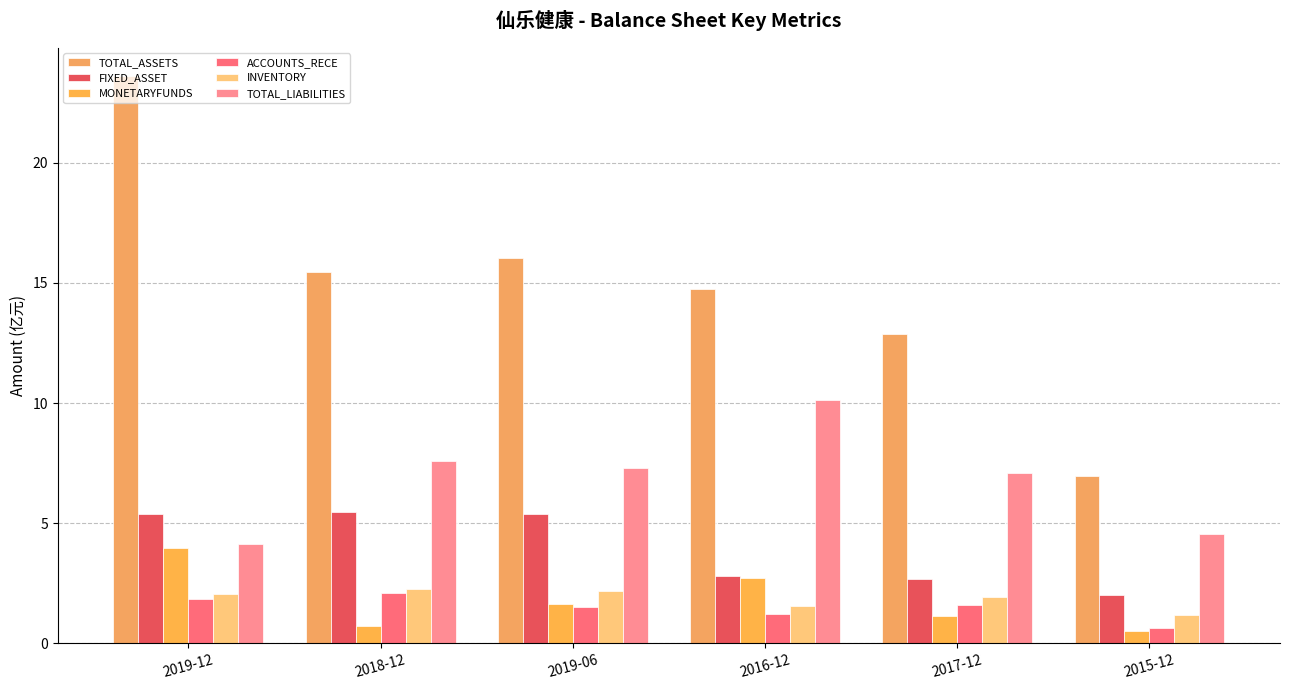

Count the number of data series in this chart.

6